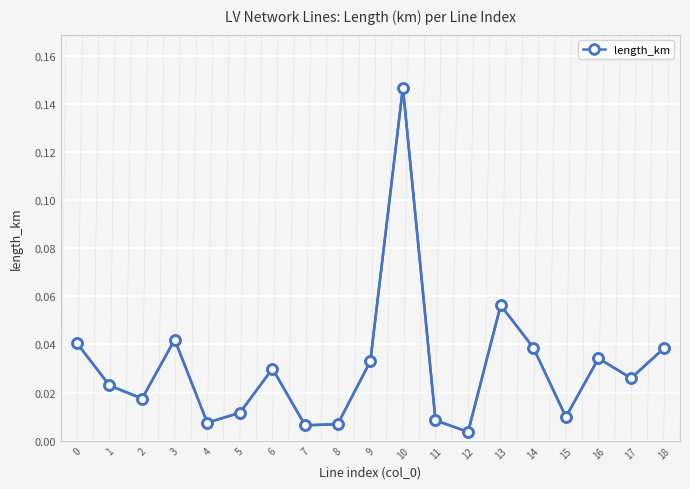

True or false: there are more than 1 points higher than both neighbors.

True